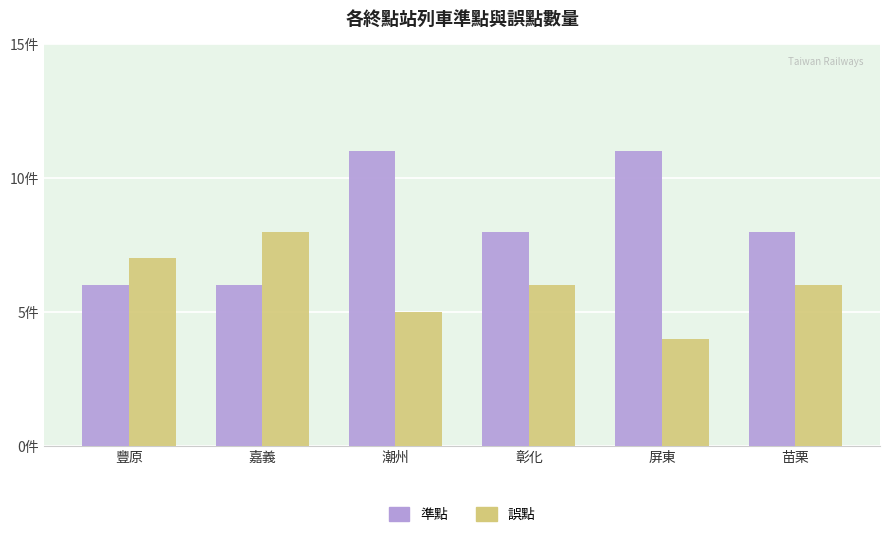

Which series has the largest total across all categories?

準點